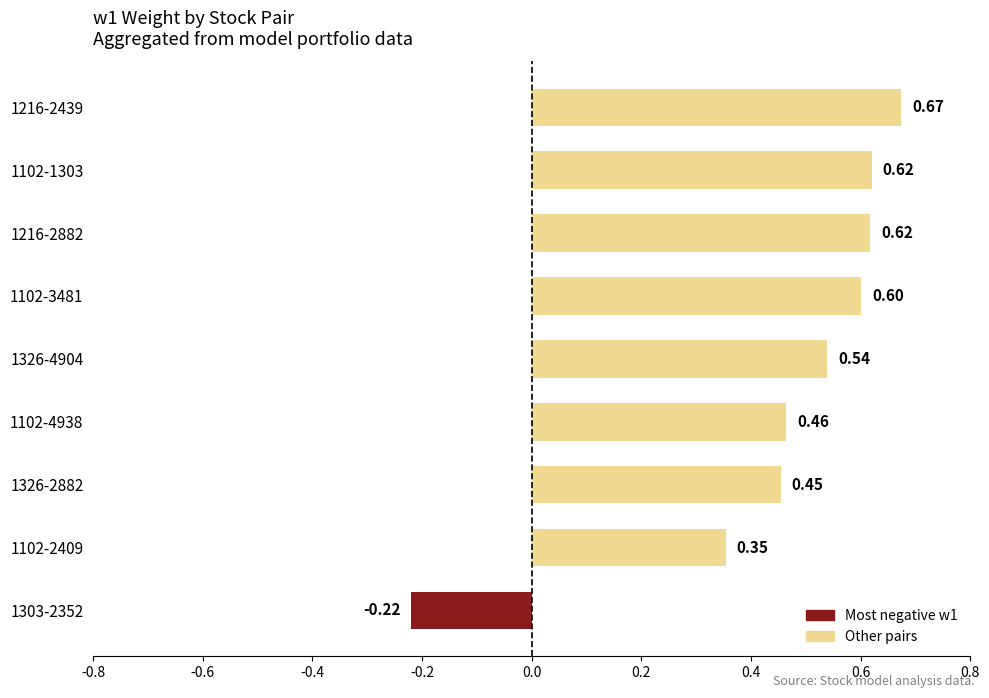

What is the difference between the maximum and minimum values?

0.9